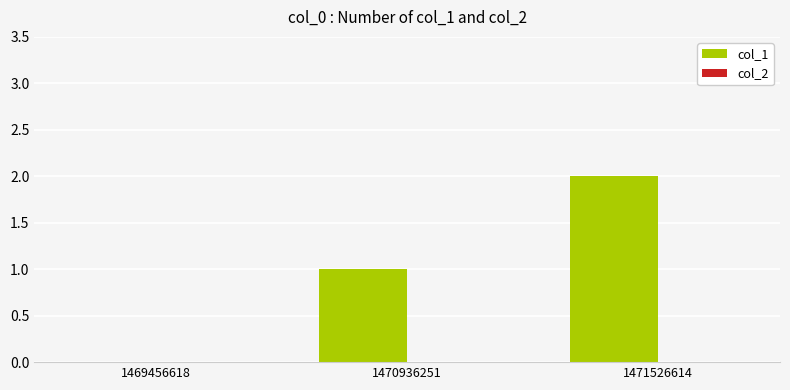

Is it true that the value at 1471526614 is 2?

True